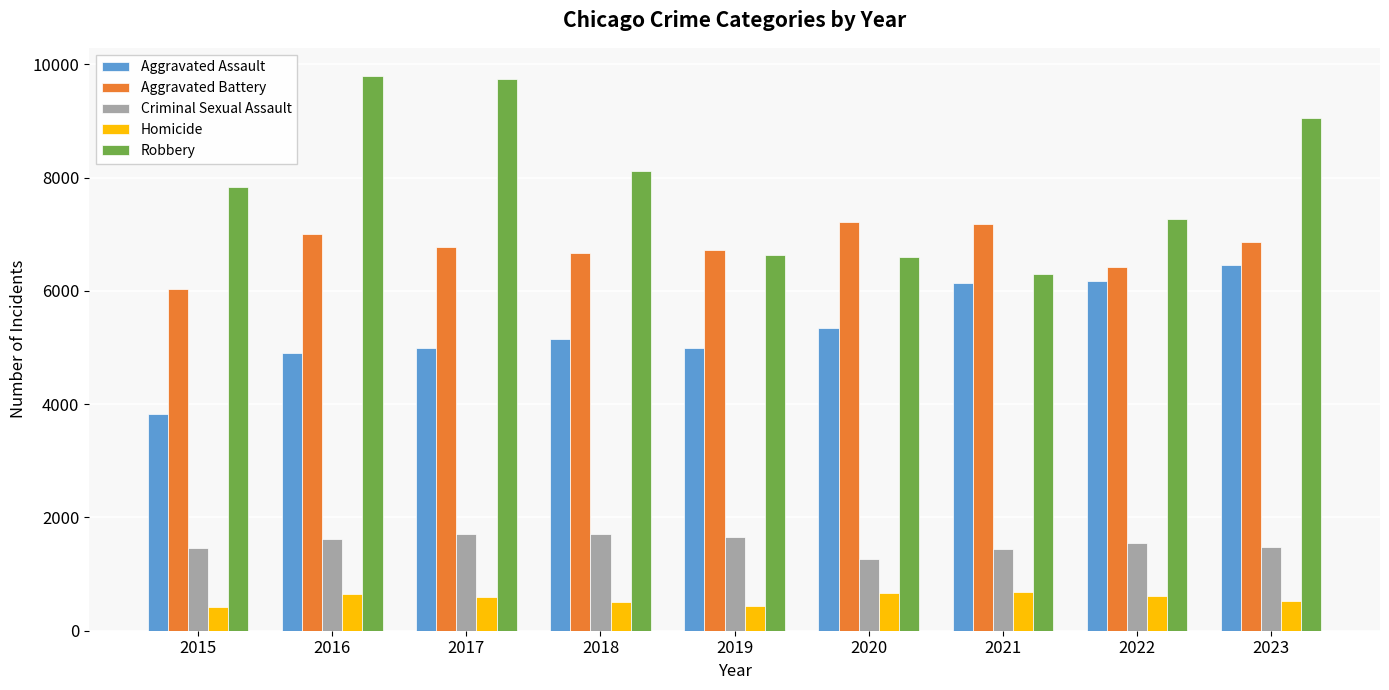

Which category has the lowest value in the Aggravated Assault series?

2015